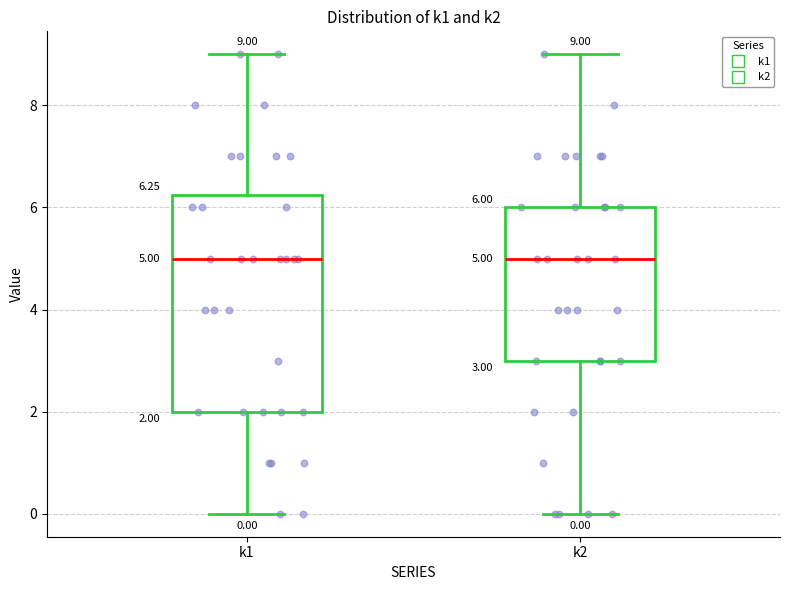

Which box is the tallest, from its lower edge to its upper edge?

k1